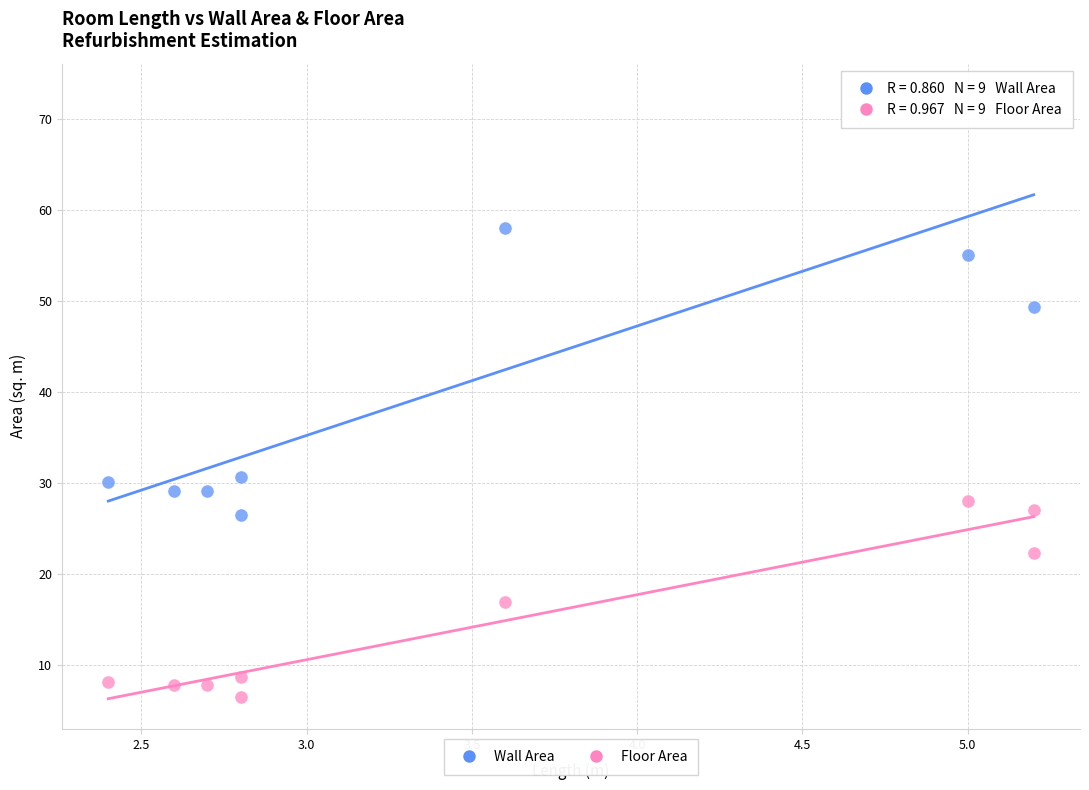

Across all data points, what is the range of X values (max minus min)?

2.8